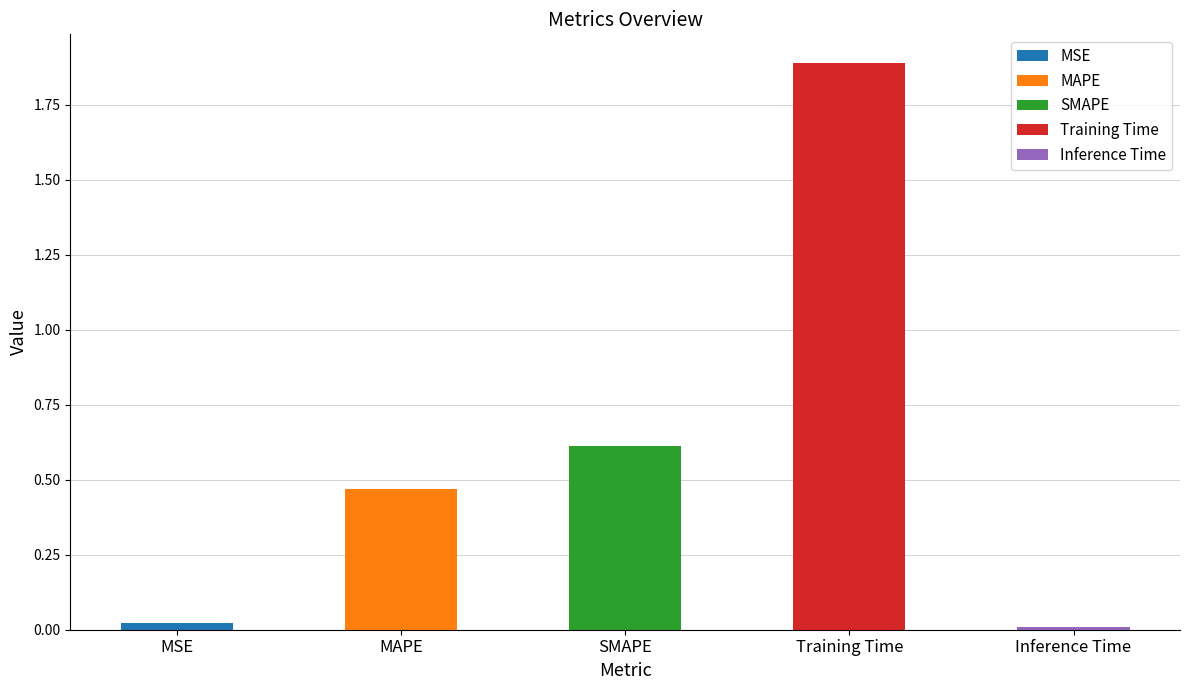

Reading left to right, extract all data points from this chart.

0.0	0.5	0.6	1.9	0.0